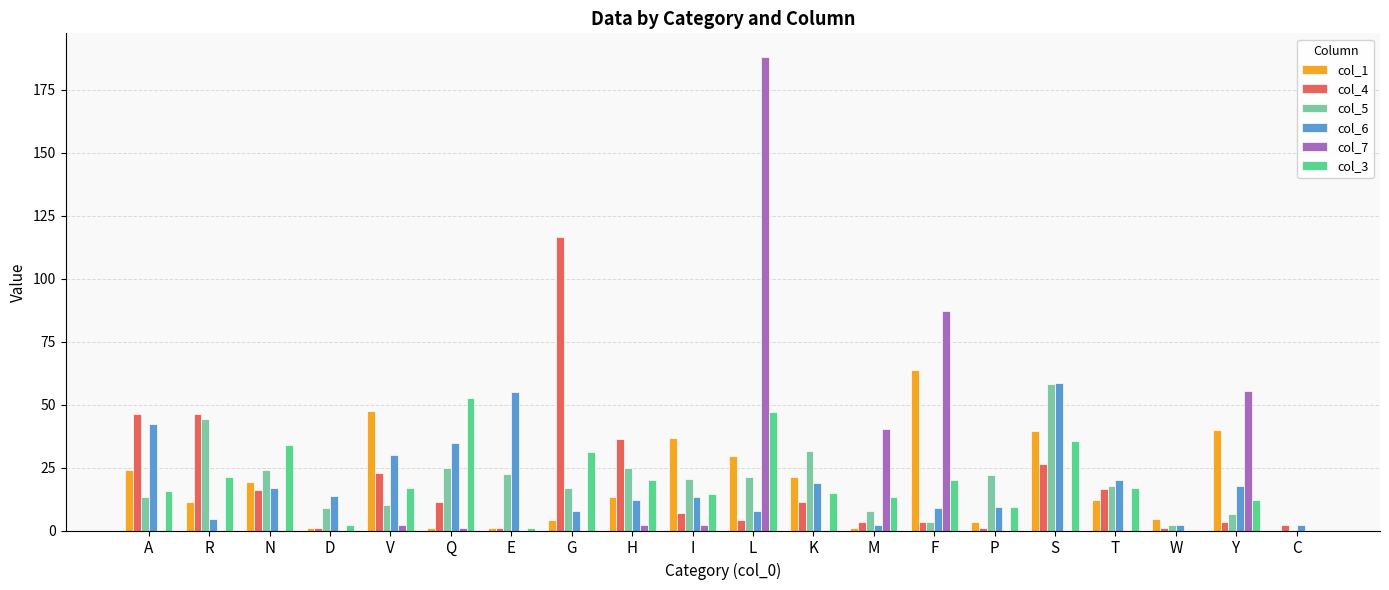

Is the value of col_3 at Y greater than the value of col_4 at V?

No